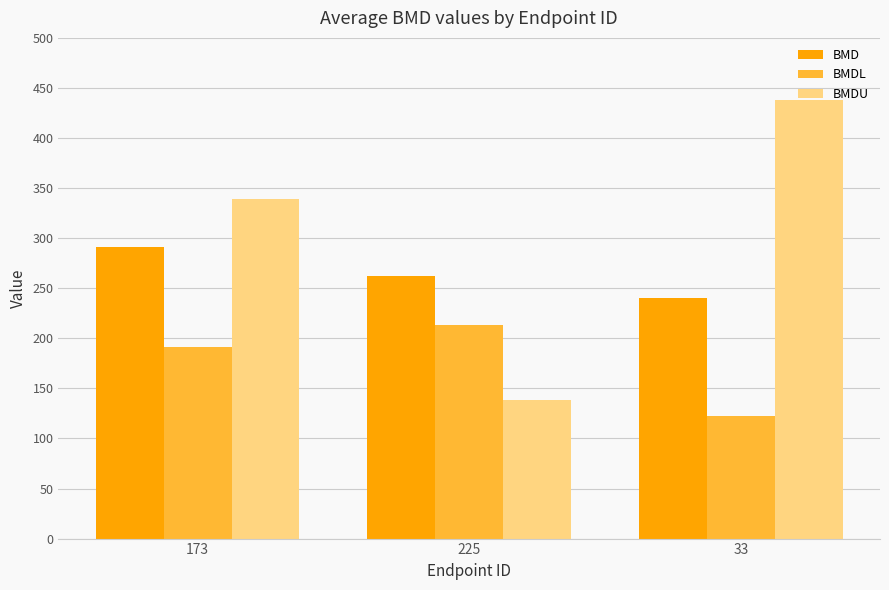

How many data points in BMDL are above 191?

2